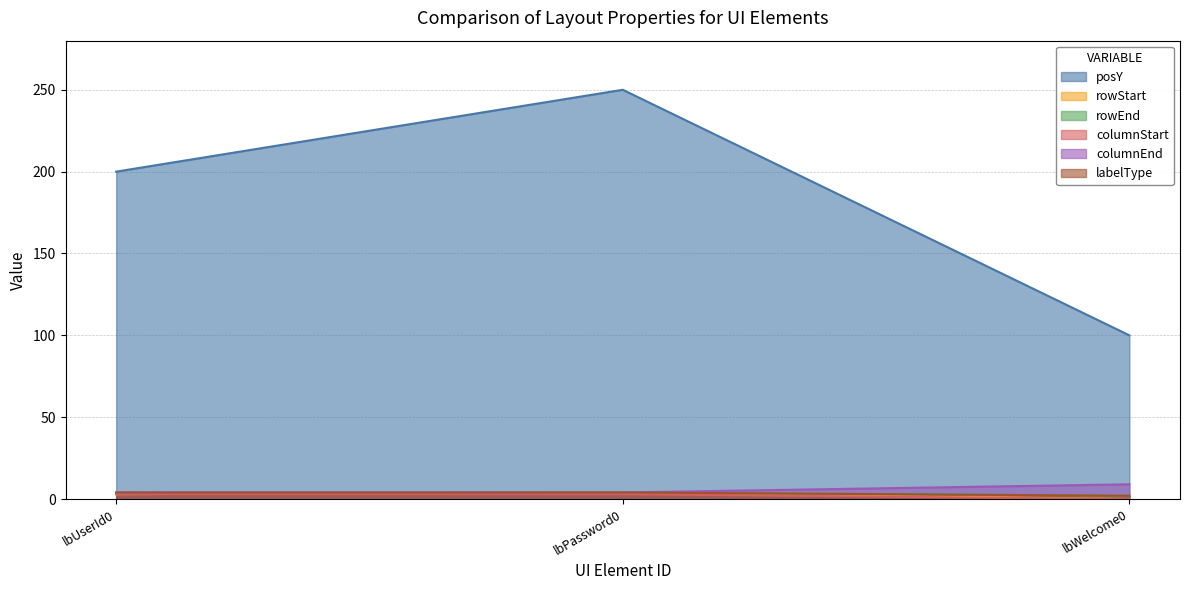

Is it true that posY equals 250 at lbPassword0?

True